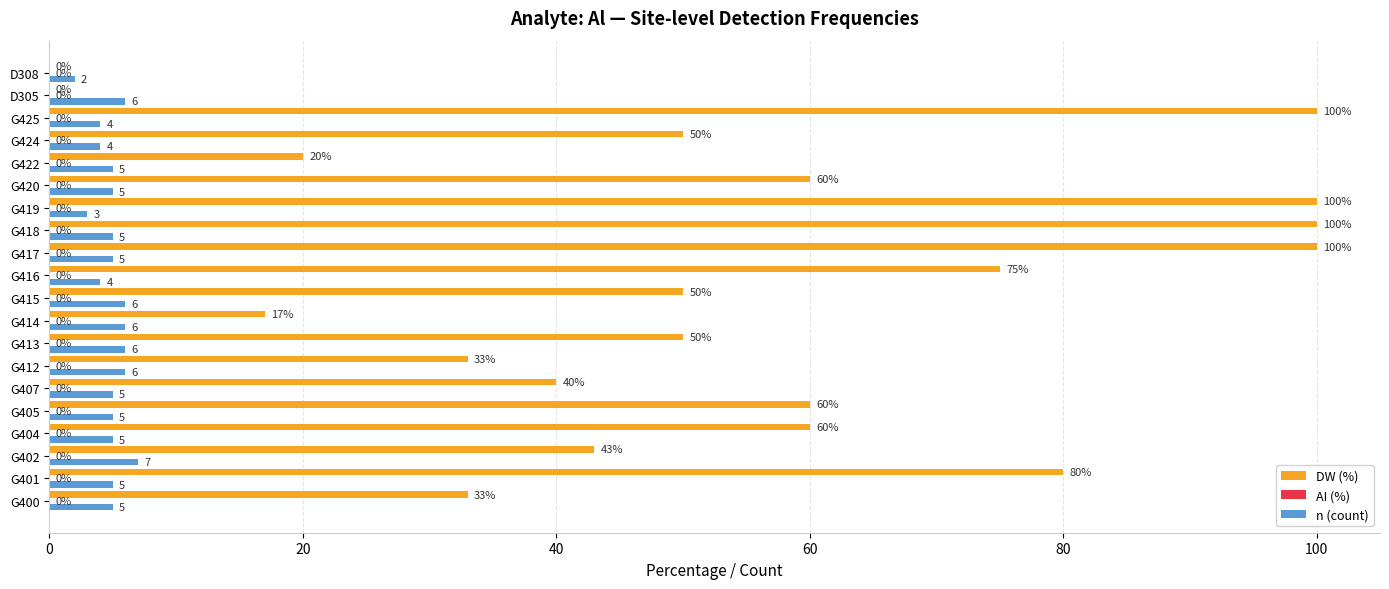

What is the maximum value shown in the chart?

100